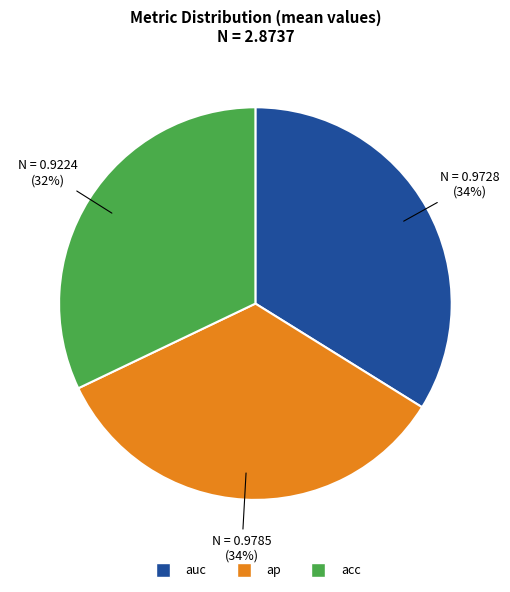

Combined, do acc and ap account for over 50%?

Yes